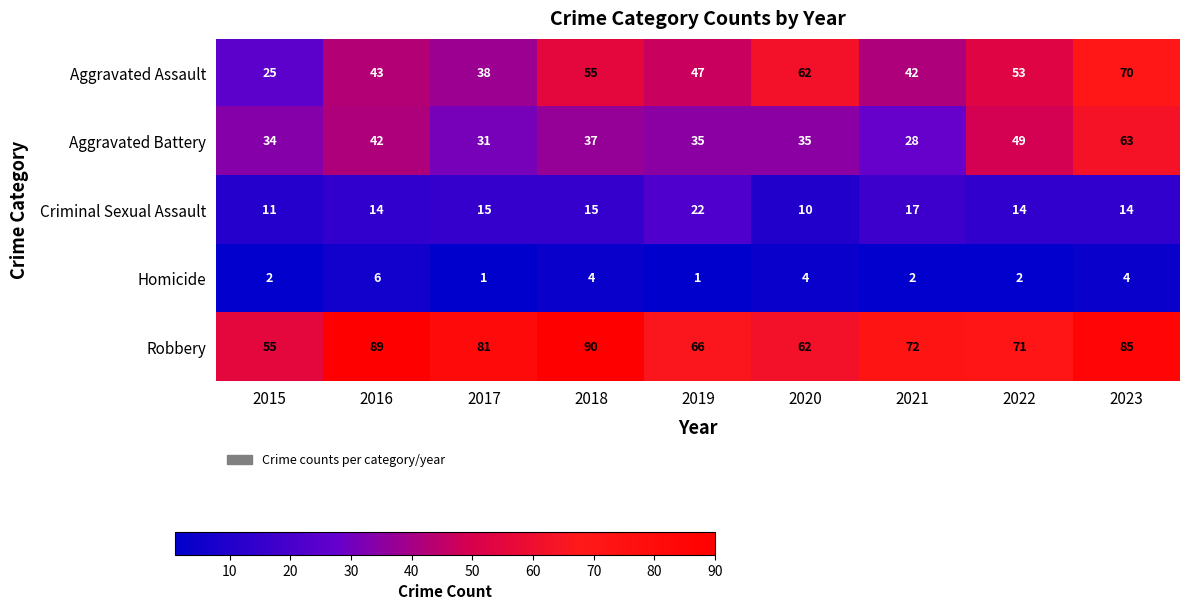

How many series are shown in this chart?

5